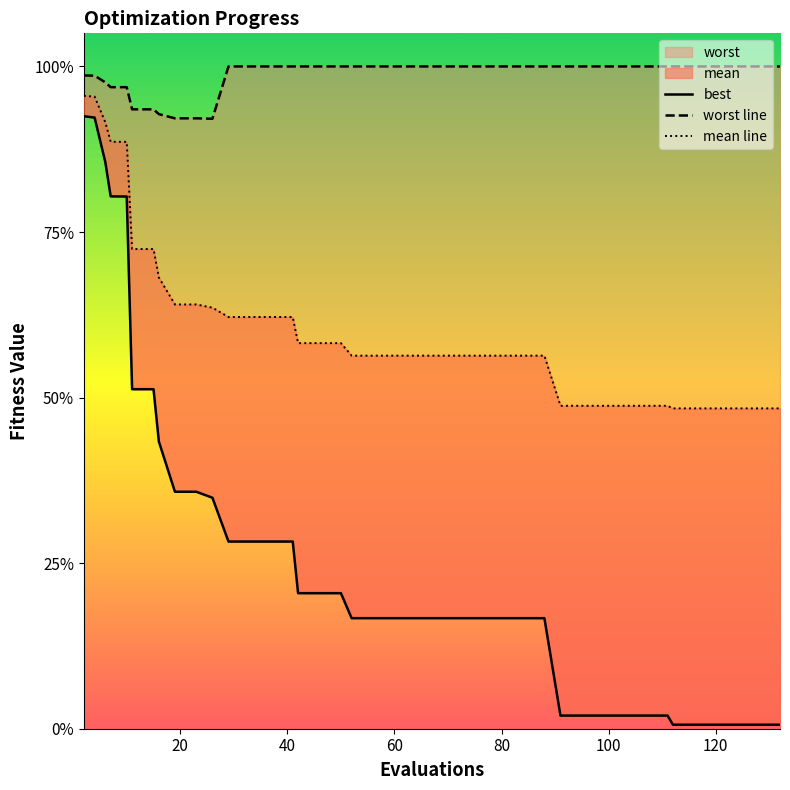

True or false: mean line and best intersect in this chart.

False